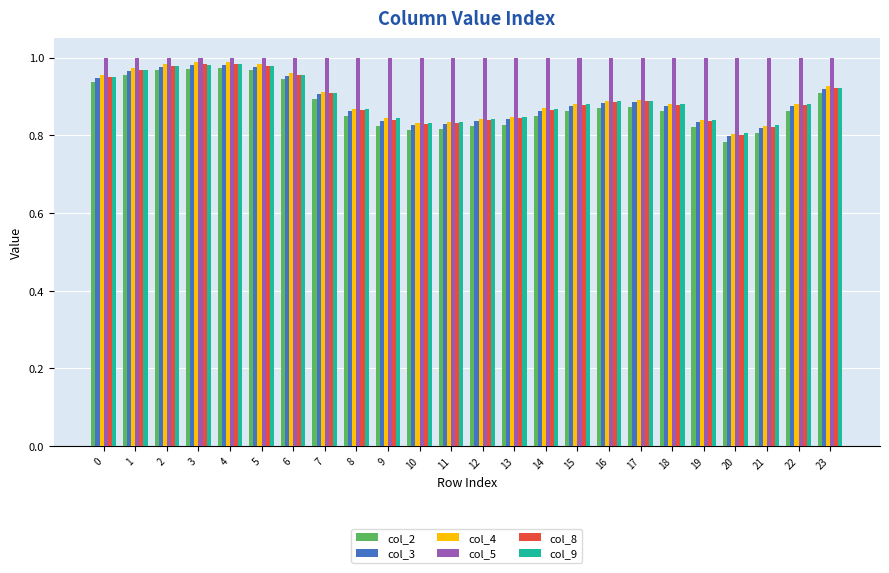

Is the value of col_9 at 1 greater than the value of col_5 at 11?

No